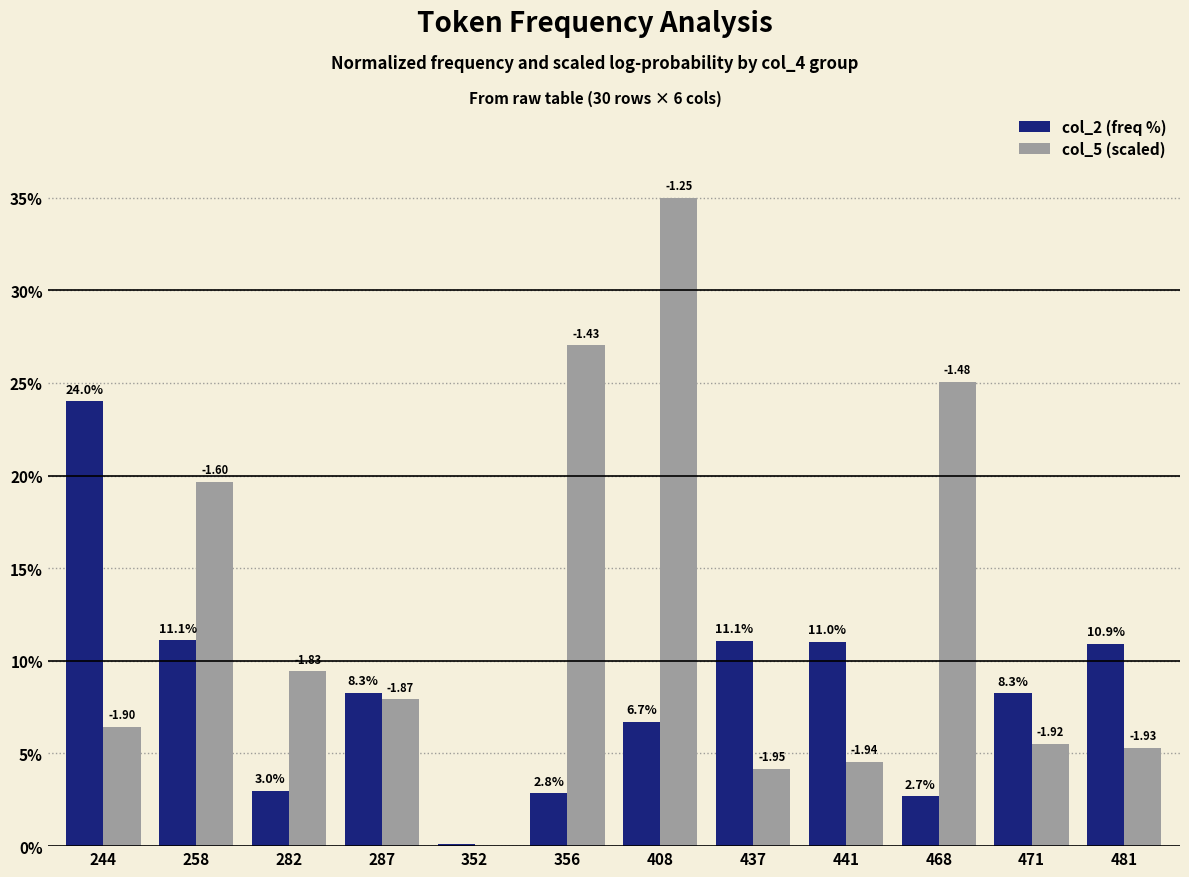

How many groups of bars are there?

12